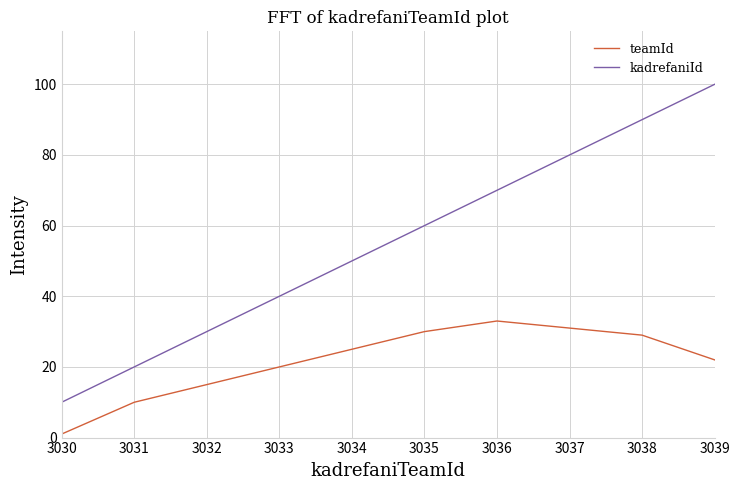

Which series has the largest total across all categories?

kadrefaniId